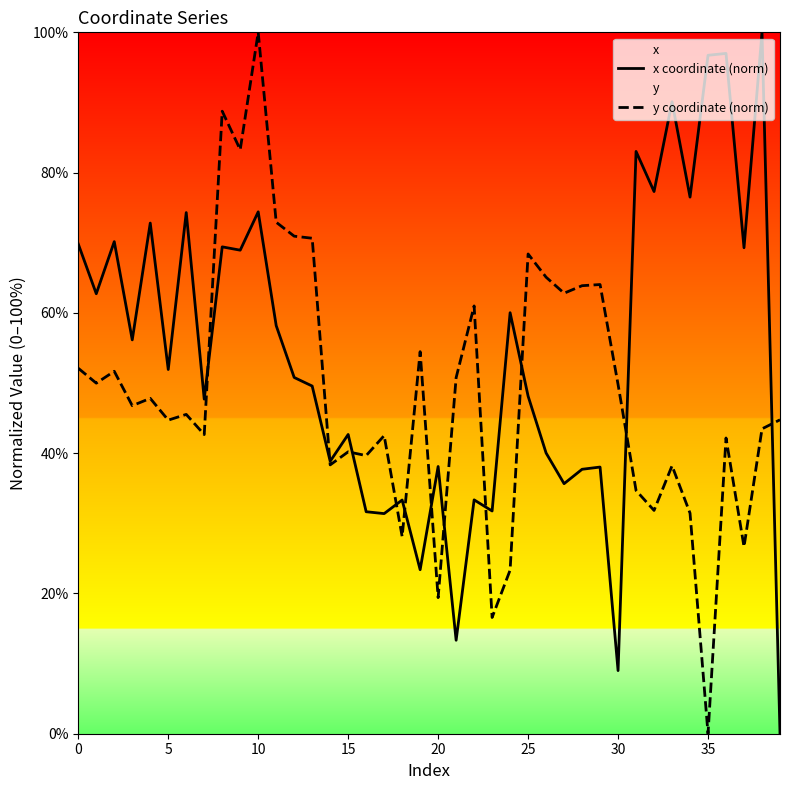

Rank the series by their average value, from highest to lowest.

x coordinate (norm), y coordinate (norm)